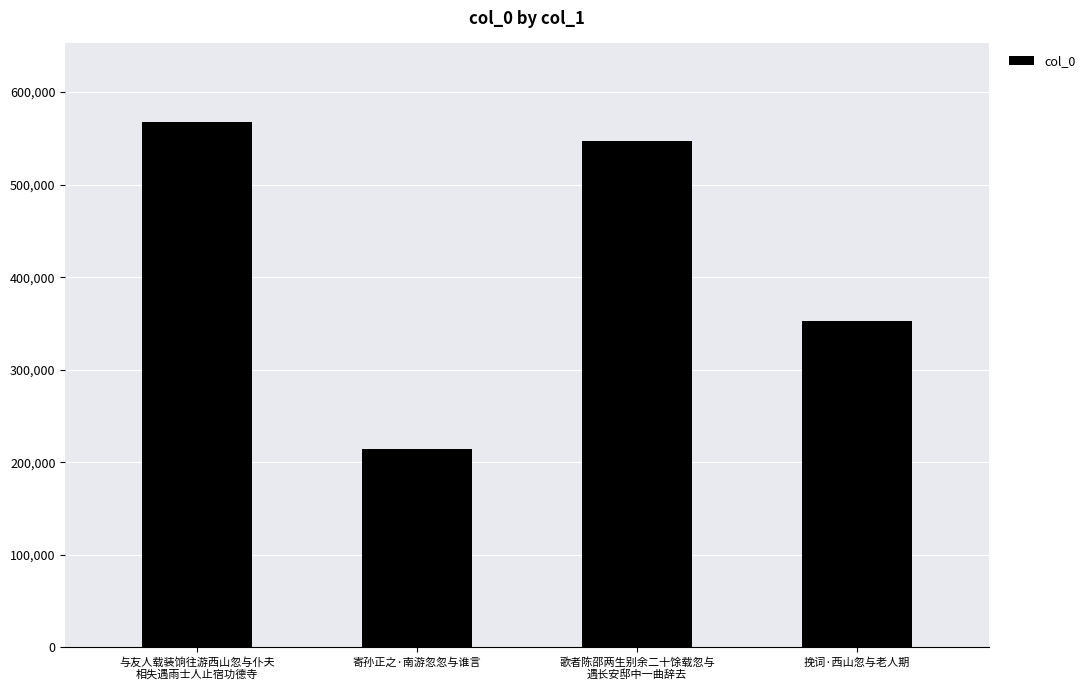

List the labels in order of value, smallest first.

寄孙正之·南游忽忽与谁言, 挽词·西山忽与老人期, 歌者陈邵两生别余二十馀载忽与
遇长安邸中一曲辞去, 与友人载装饷往游西山忽与仆夫
相失遇雨士人止宿功德寺